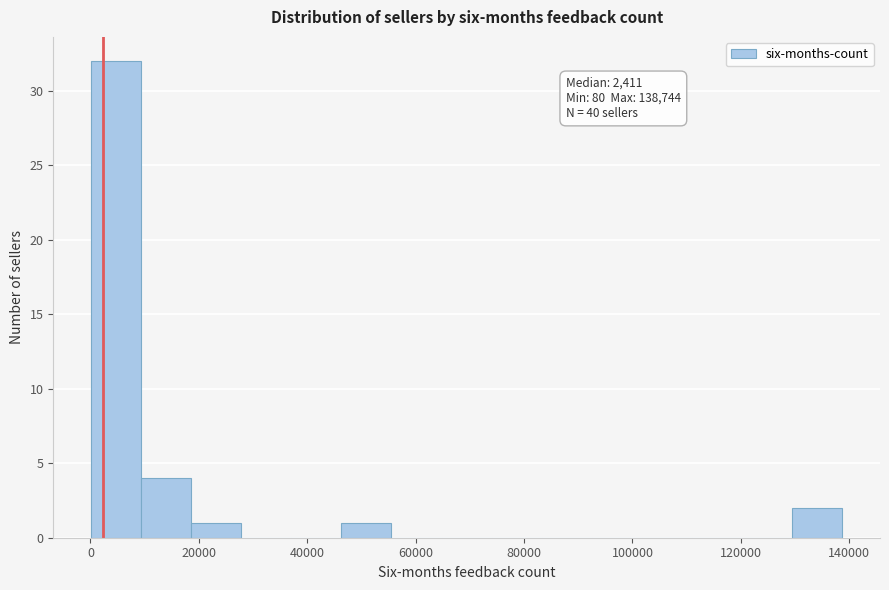

Over which range of the x-axis is the bar tallest?

0 to 10000